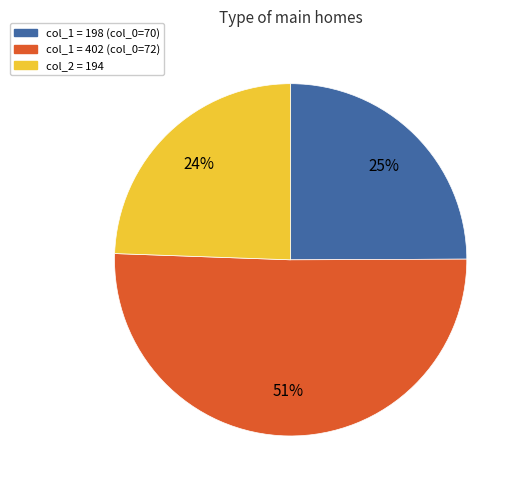

What is the largest slice in the pie chart?

col_1 = 402 (col_0=72)